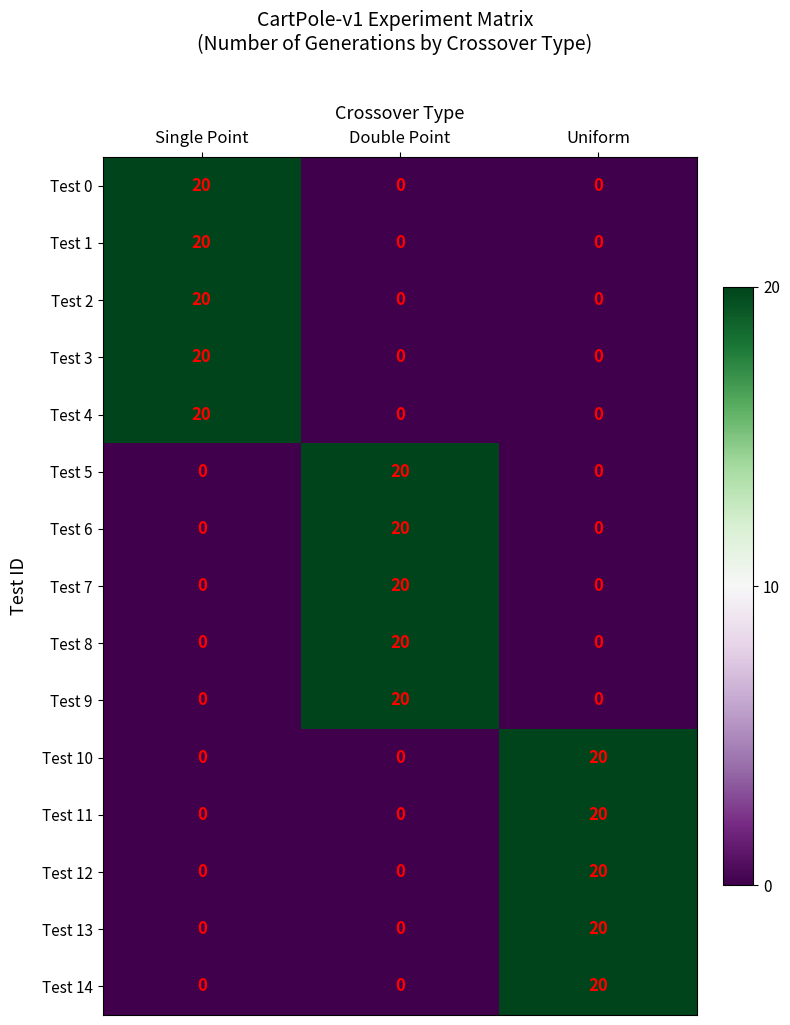

Count the number of data series in this chart.

15